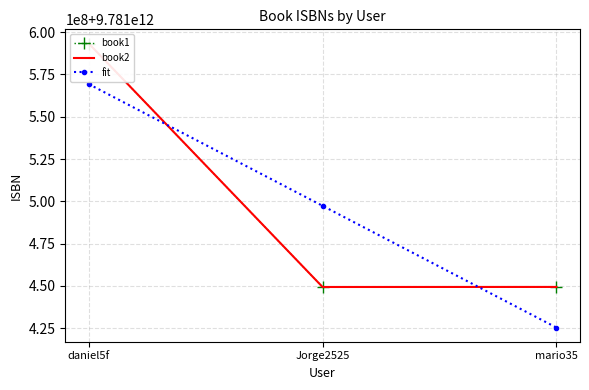

At mario35, list the series in order from largest to smallest.

book2, book1, fit